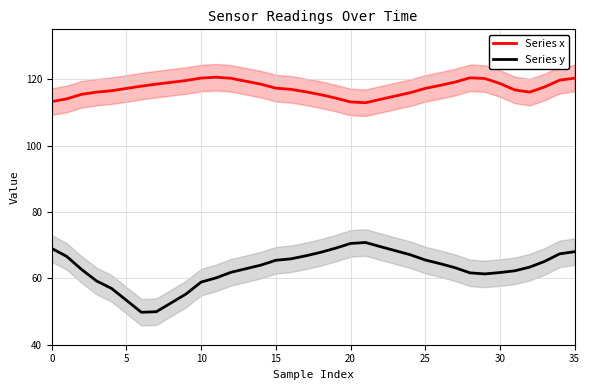

What is the difference between the maximum and minimum values in the Series y series?

21.0